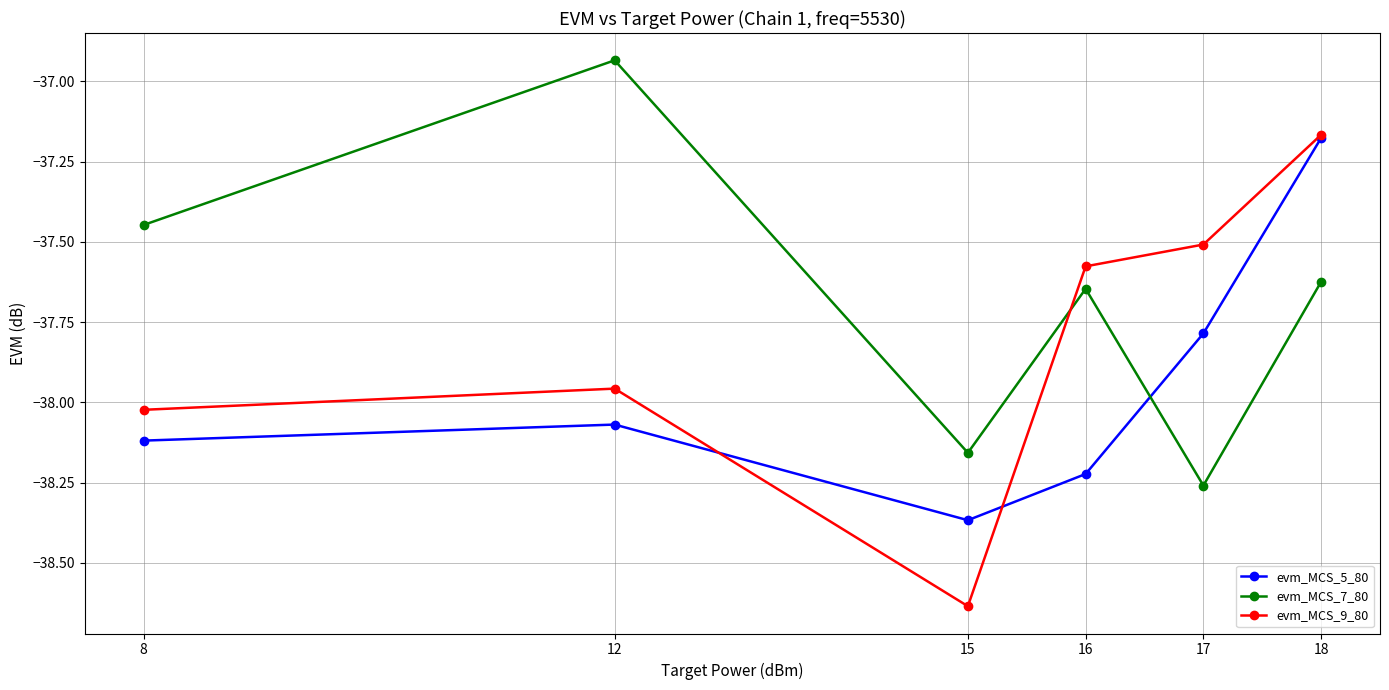

Count the number of data series in this chart.

3